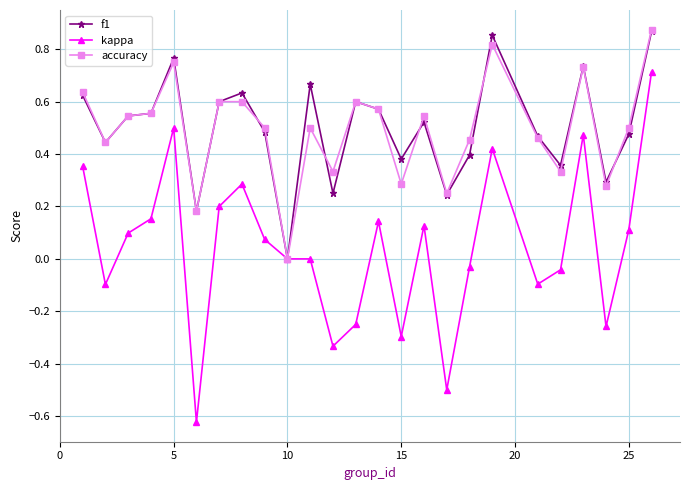

What is the difference between the maximum and minimum values in the kappa series?

1.3